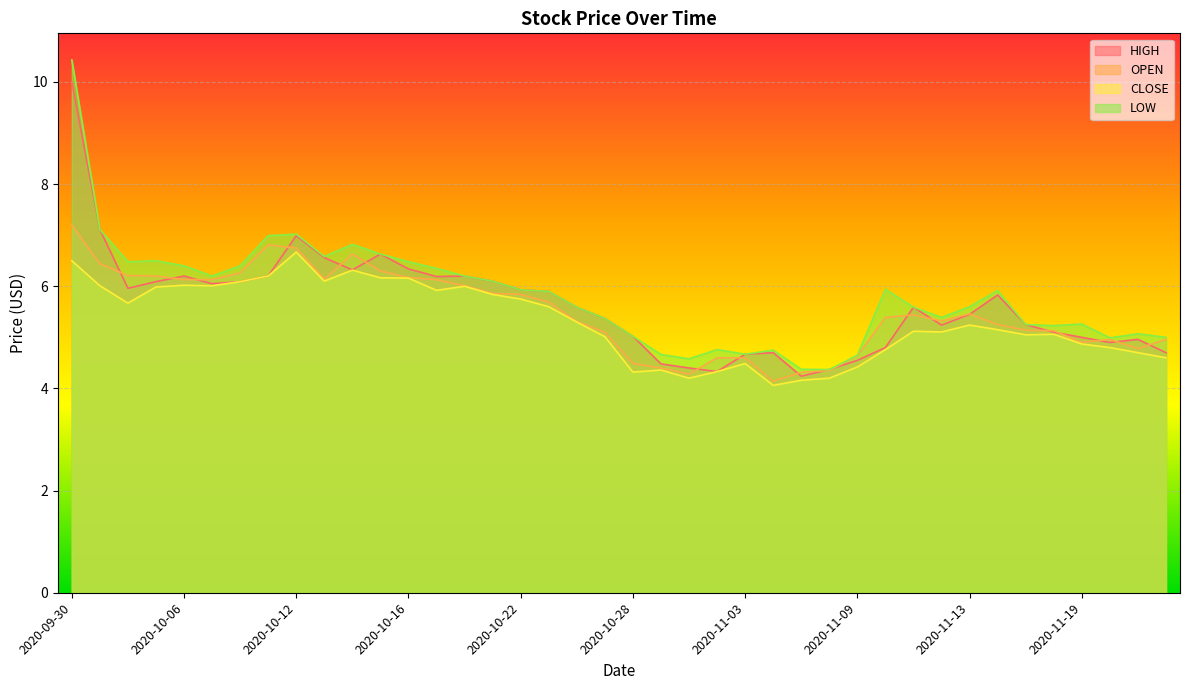

Where is the first local maximum for CLOSE?

2020-10-06